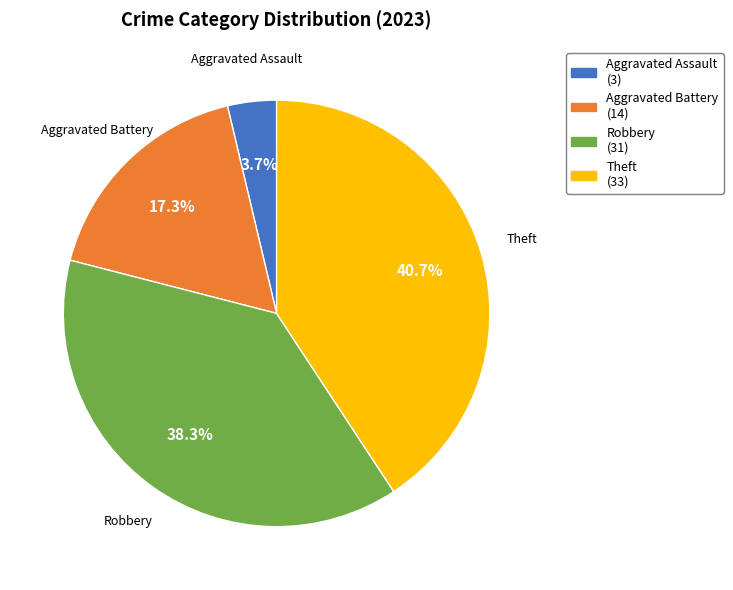

Is there a majority slice in this chart?

No